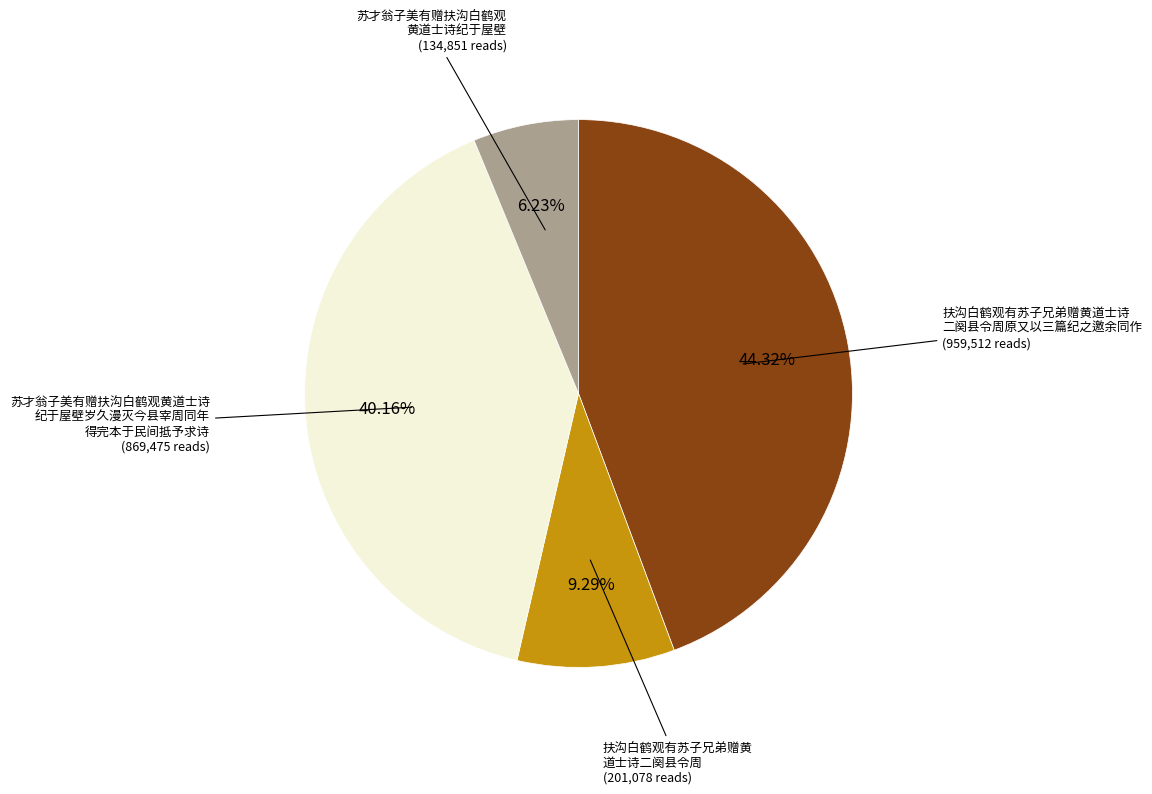

How many segments does this pie chart have?

4